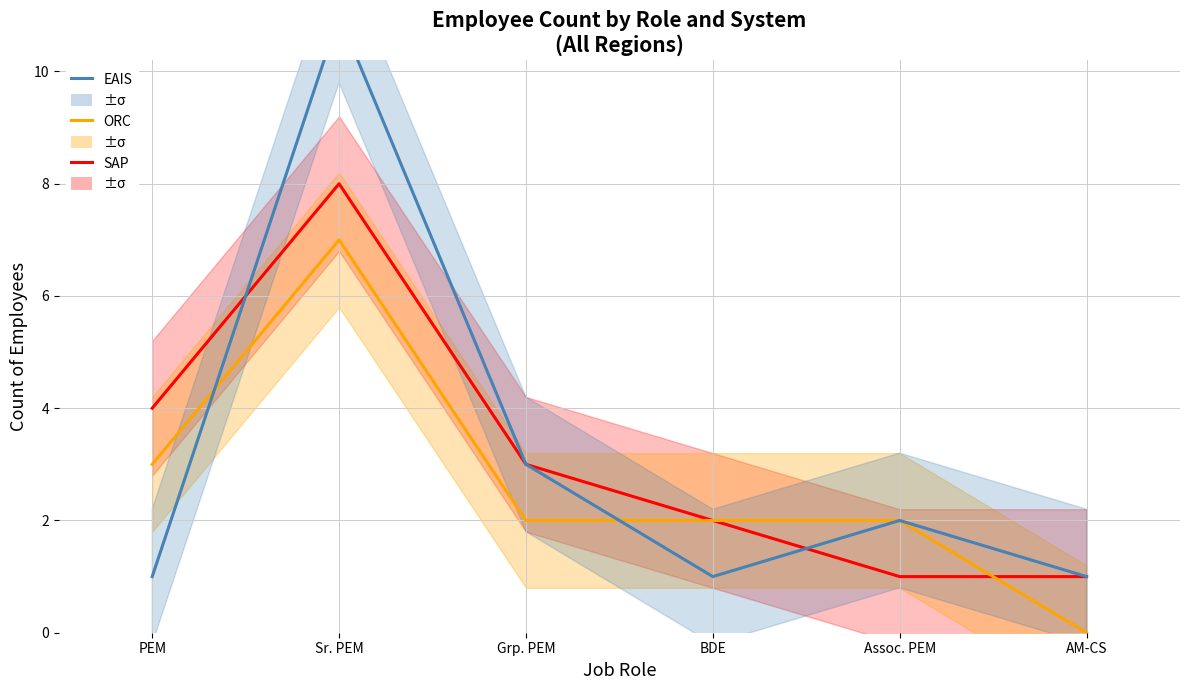

Where is the first local minimum for EAIS?

BDE